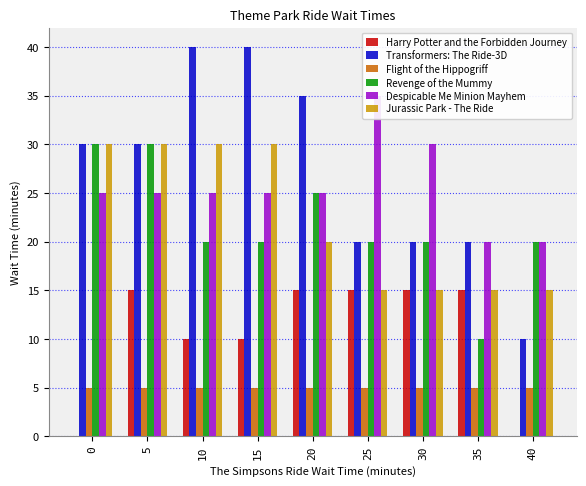

Is it true that Despicable Me Minion Mayhem equals 38 at 15?

False